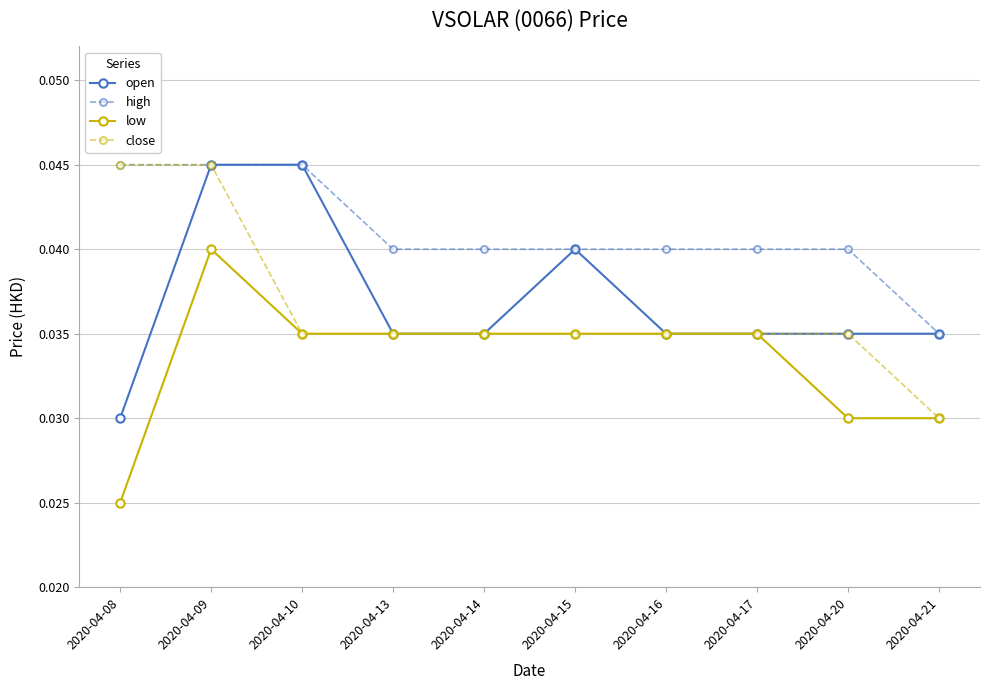

What is the sum of the close values at 2020-04-16 and 2020-04-21?

0.1